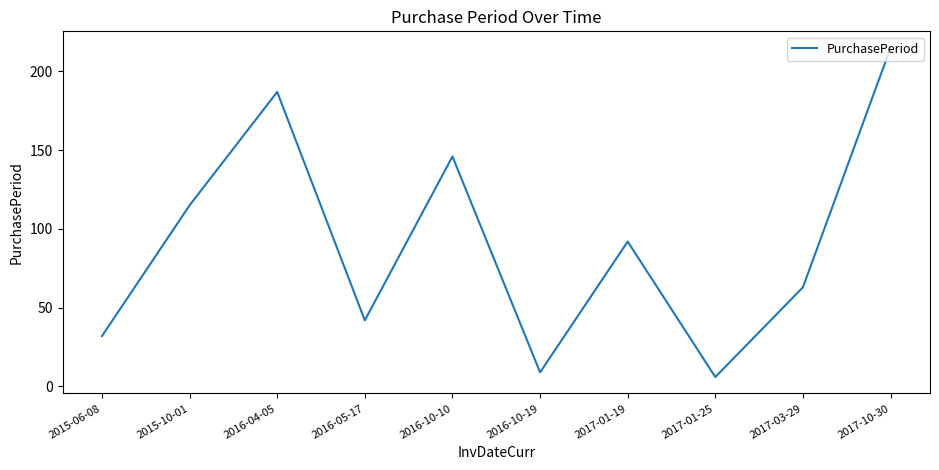

At which label does the data first exceed 92?

2015-10-01